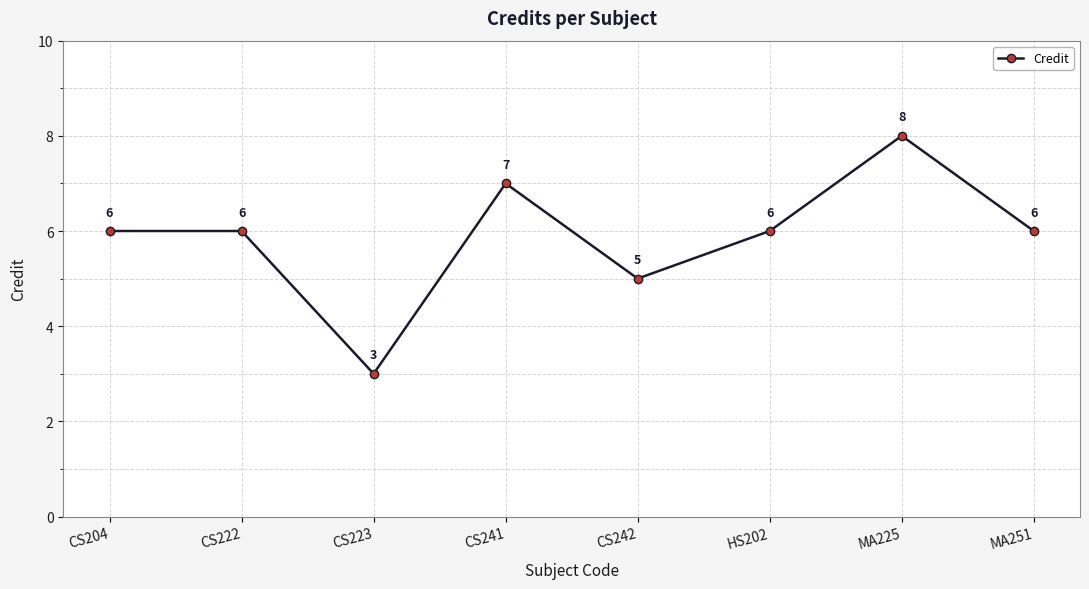

Is it true that the value at CS223 is 3?

True